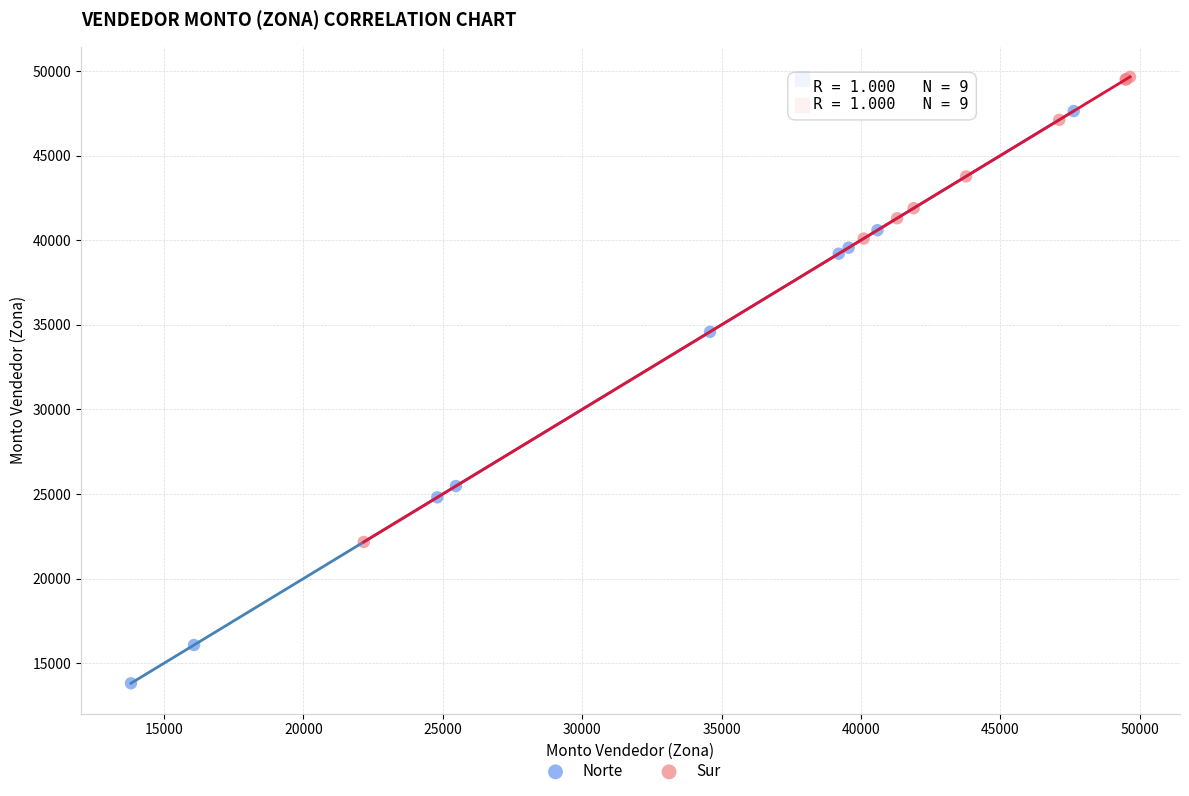

Which series contains the lowest Y value?

Norte